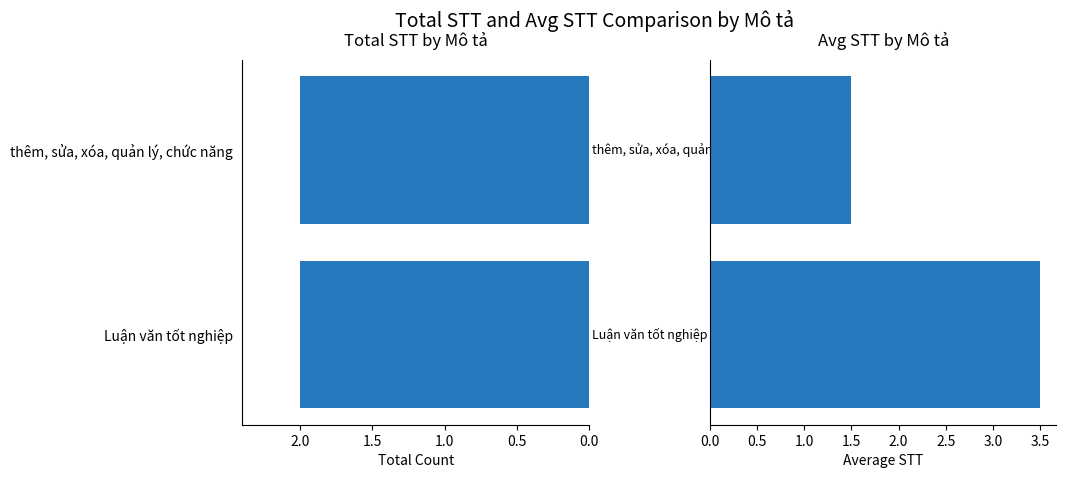

True or false: Avg STT has a value of 2.2 at Luận văn tốt nghiệp.

False